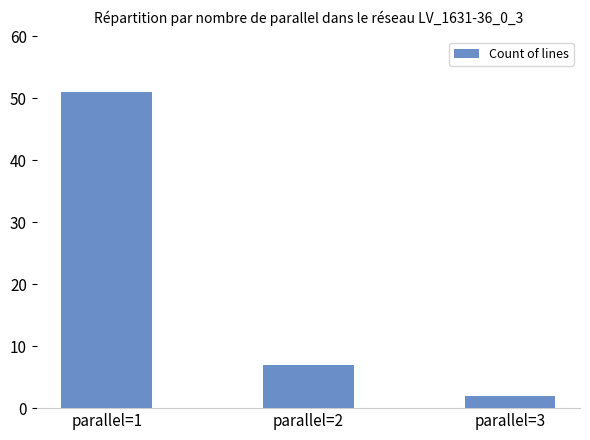

List the labels in order of value, largest first.

parallel=1, parallel=2, parallel=3